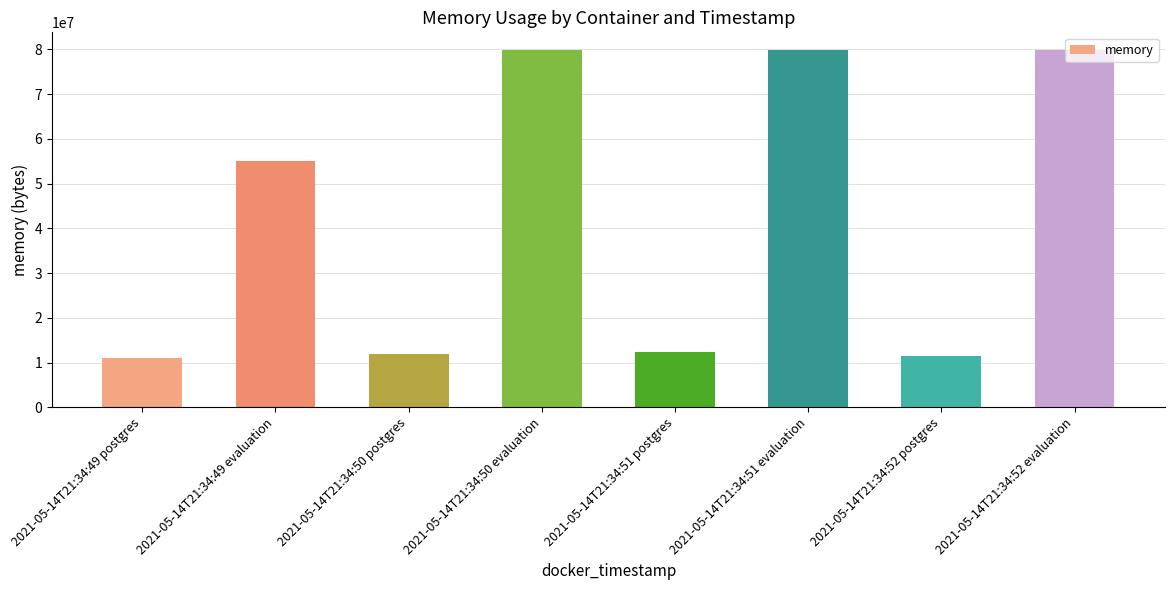

What is the approximate value at 2021-05-14T21:34:50 evaluation, to the nearest 10?

79802370